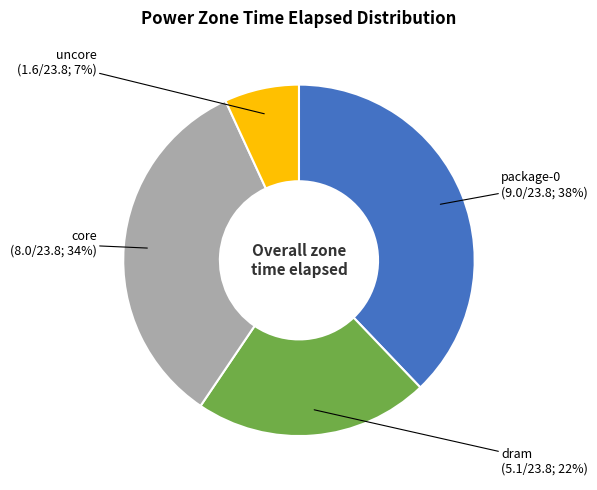

Is there any slice that represents more than half of the pie?

No